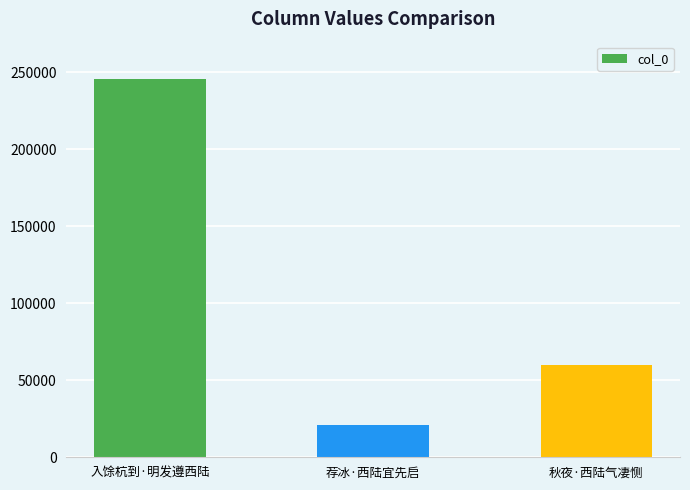

What is the change in value from 荐冰·西陆宜先启 to 秋夜·西陆气凄恻?

+39243